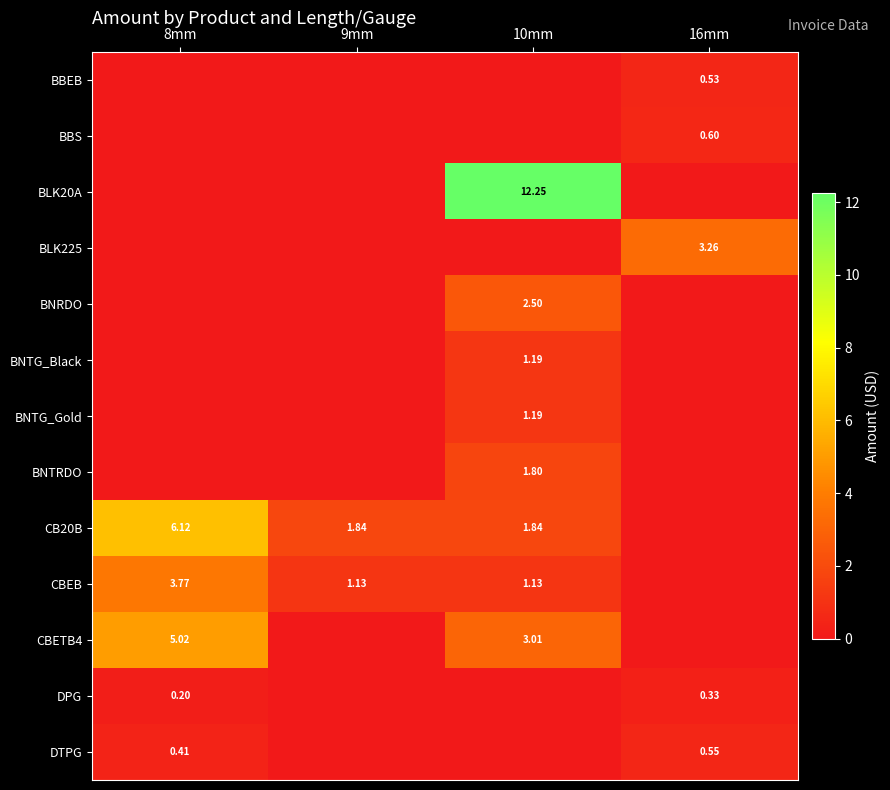

Is the value of BNTRDO at 10mm greater than the value of DPG at 8mm?

Yes